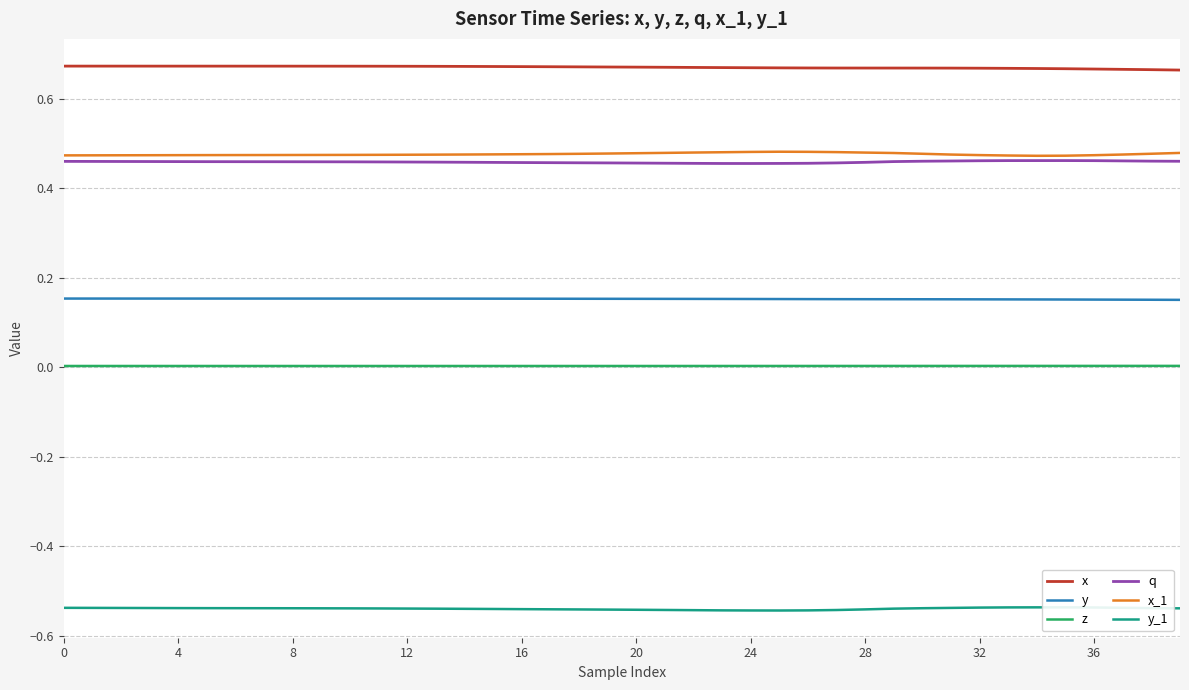

True or false: q and y cross at least once.

False